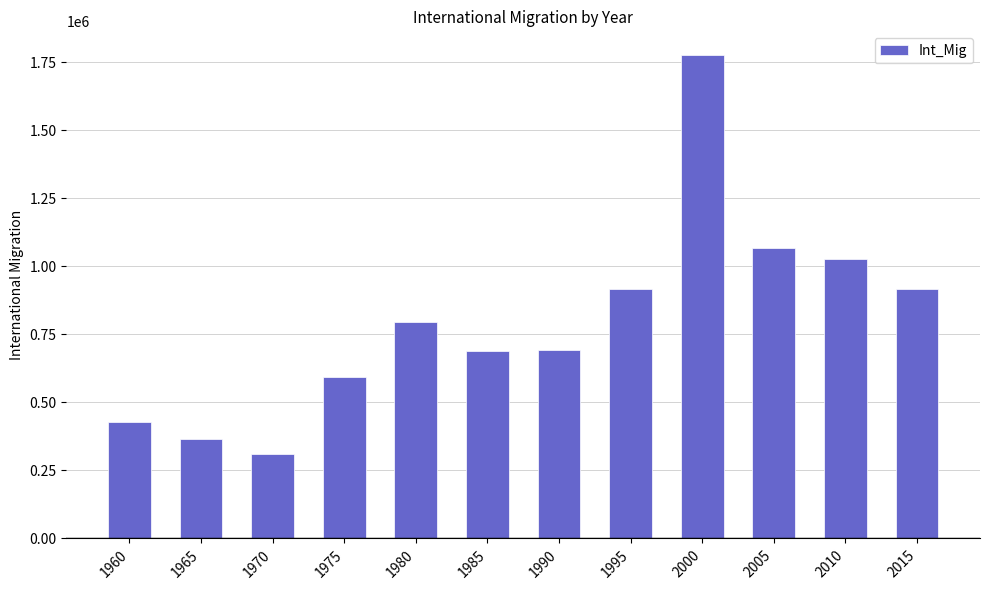

Count the number of values greater than 795286.

6